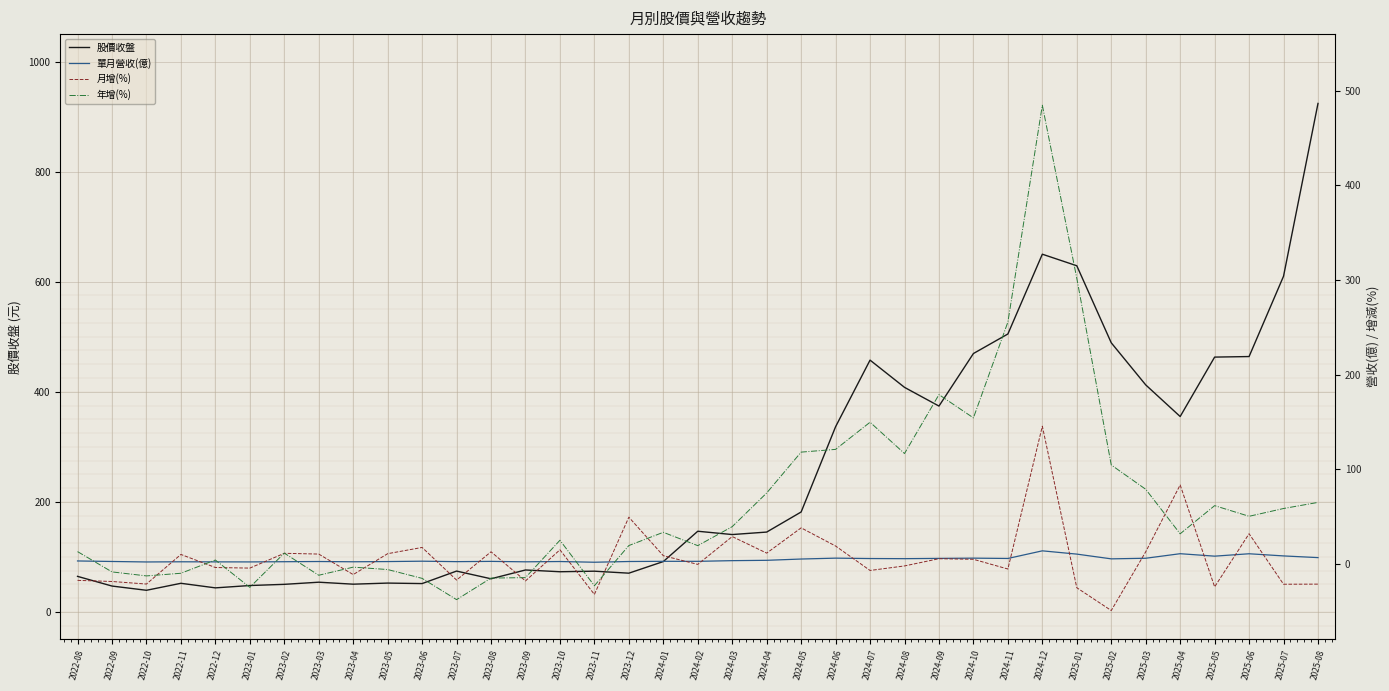

What are all the series names shown in the legend?

股價收盤, 單月營收(億), 月增(%), 年增(%)